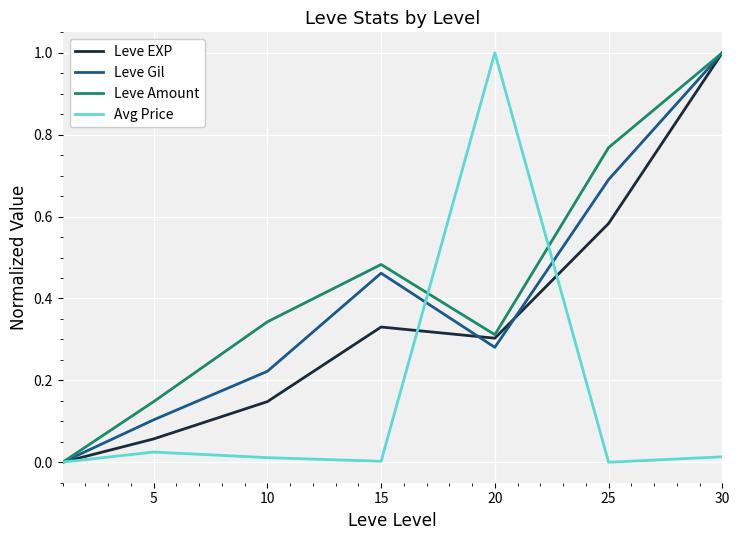

Does the chart display data point markers on the line(s)?

No